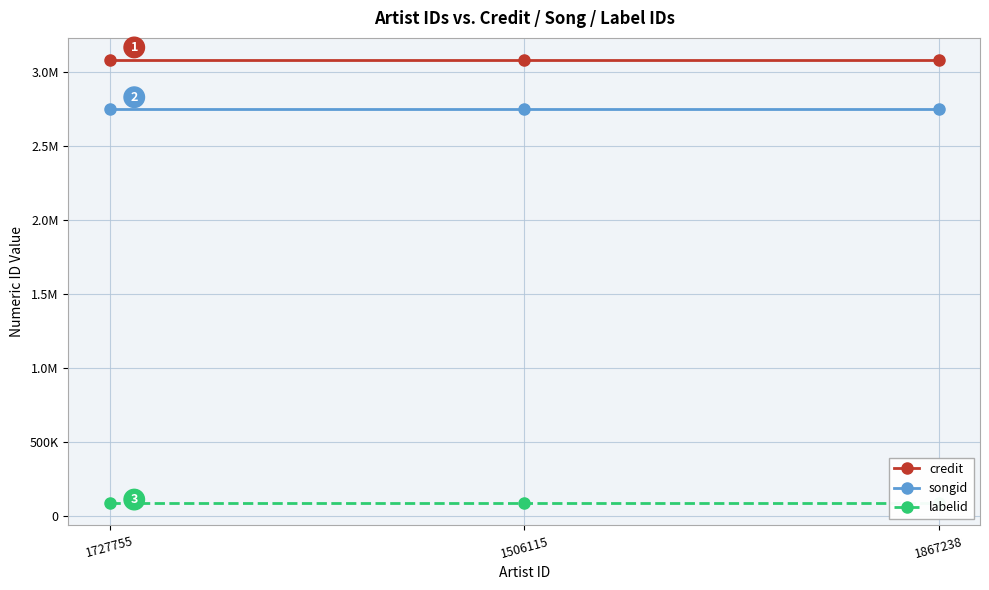

Reading left to right, list all the values displayed in this chart.

credit: 3081926	3081926	3081926
songid: 2751951	2751951	2751951
labelid: 85145	85145	85145